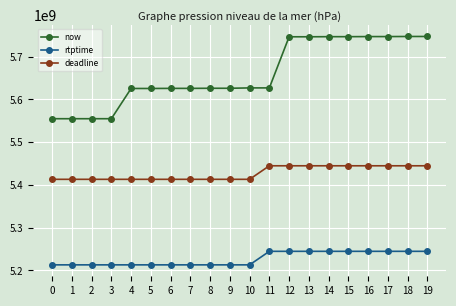

What is the difference between the second highest and second lowest values in the deadline series?

31644444